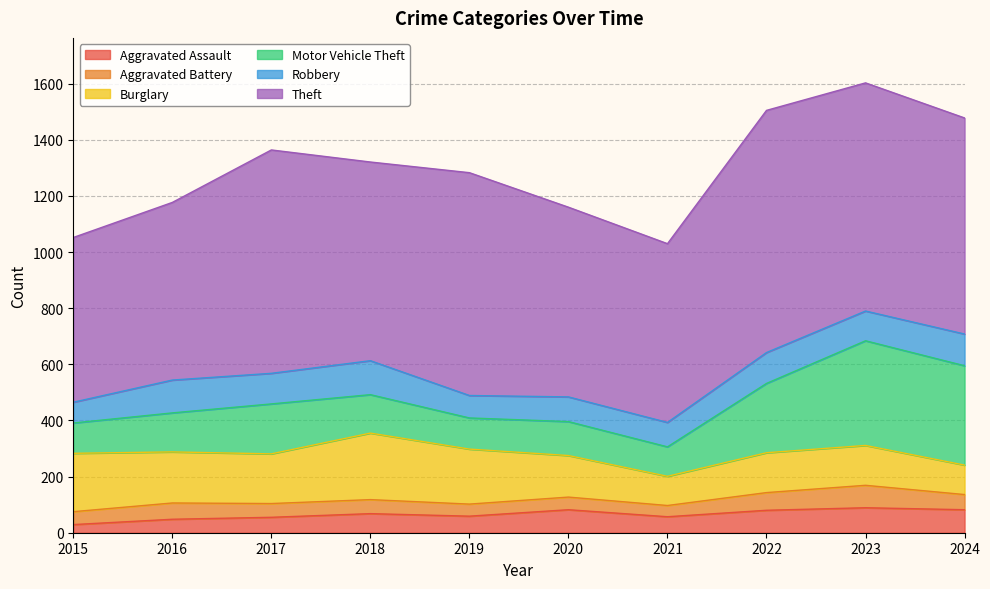

Which series has the widest spread of values?

Theft